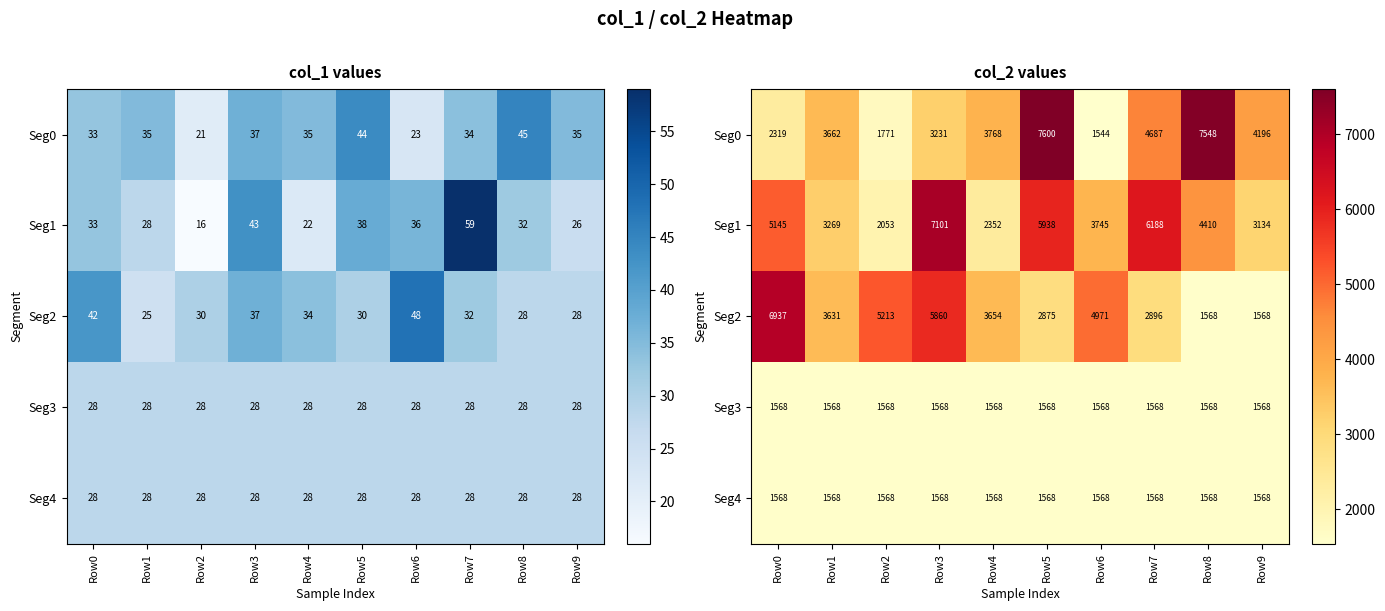

At which category does the chart reach its minimum across all series?

Row6